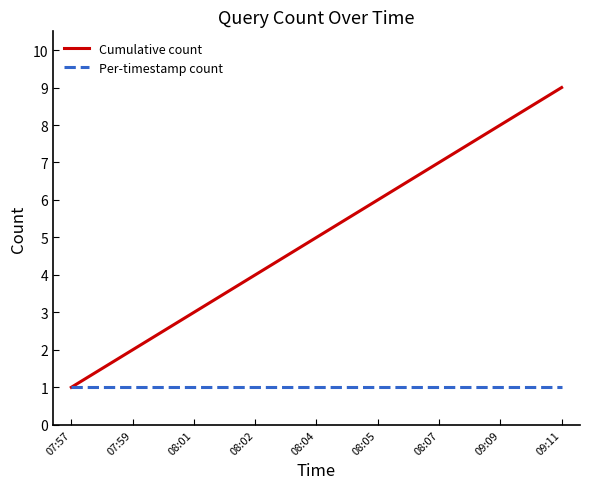

Is it true that Per-timestamp count equals 1 at 08:07?

True